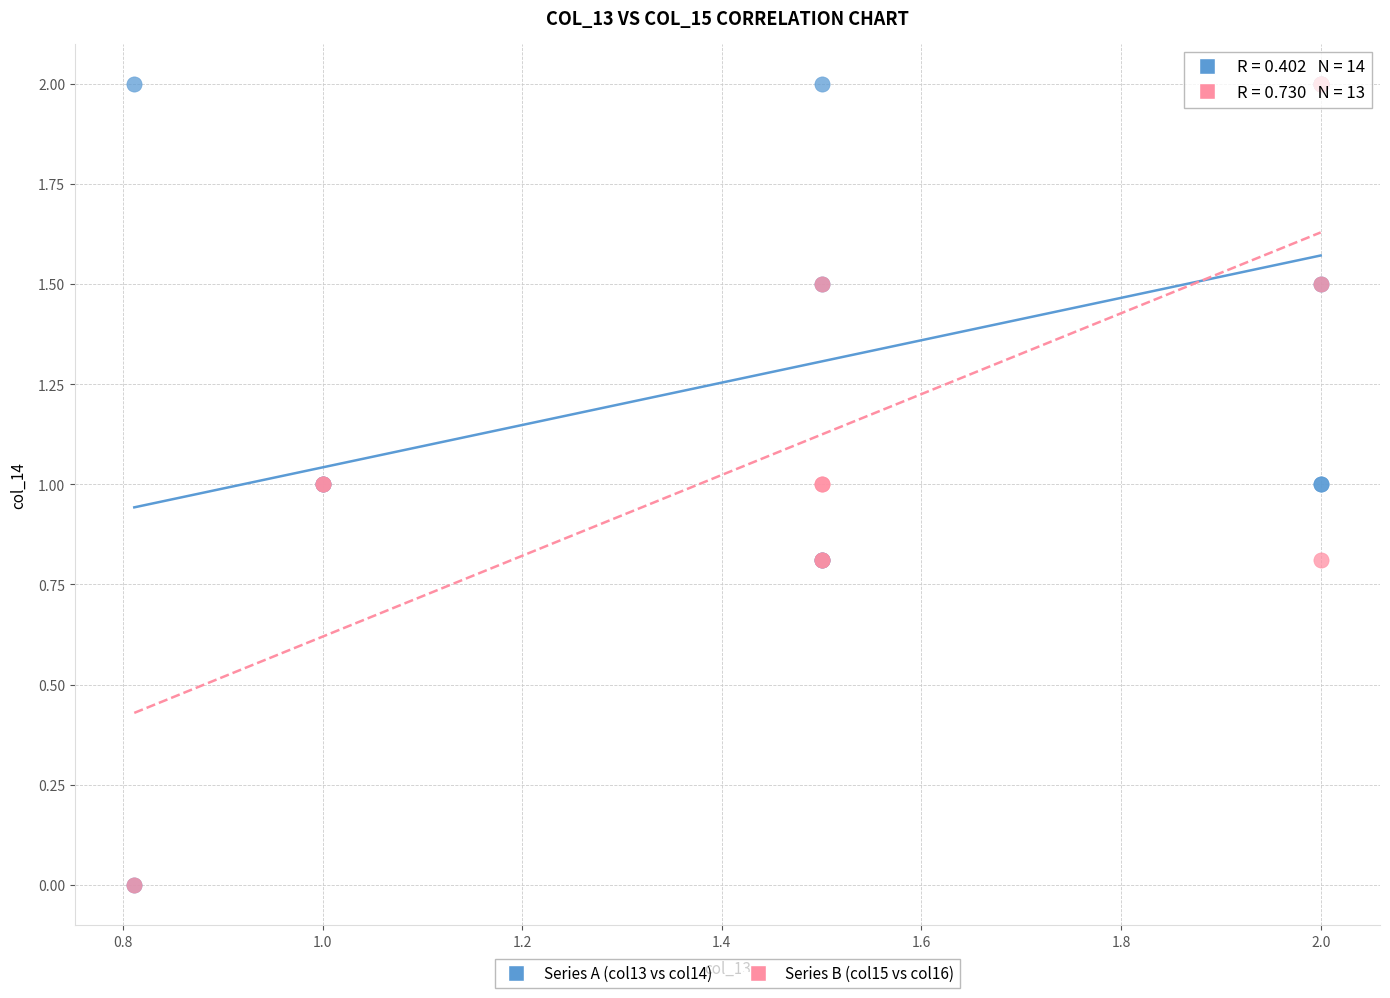

What are all the series names shown in the legend?

Series A (col13 vs col14), Series B (col15 vs col16)